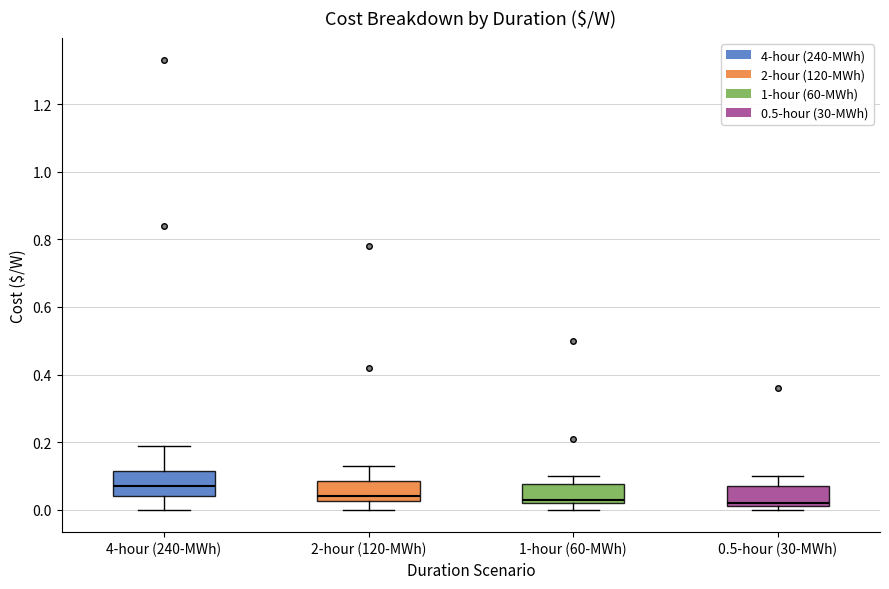

Where is the lower edge of the box for 4-hour (240-MWh) on the y-axis? The values are not printed on the chart, so give them approximately, as read against the axis.

0.04